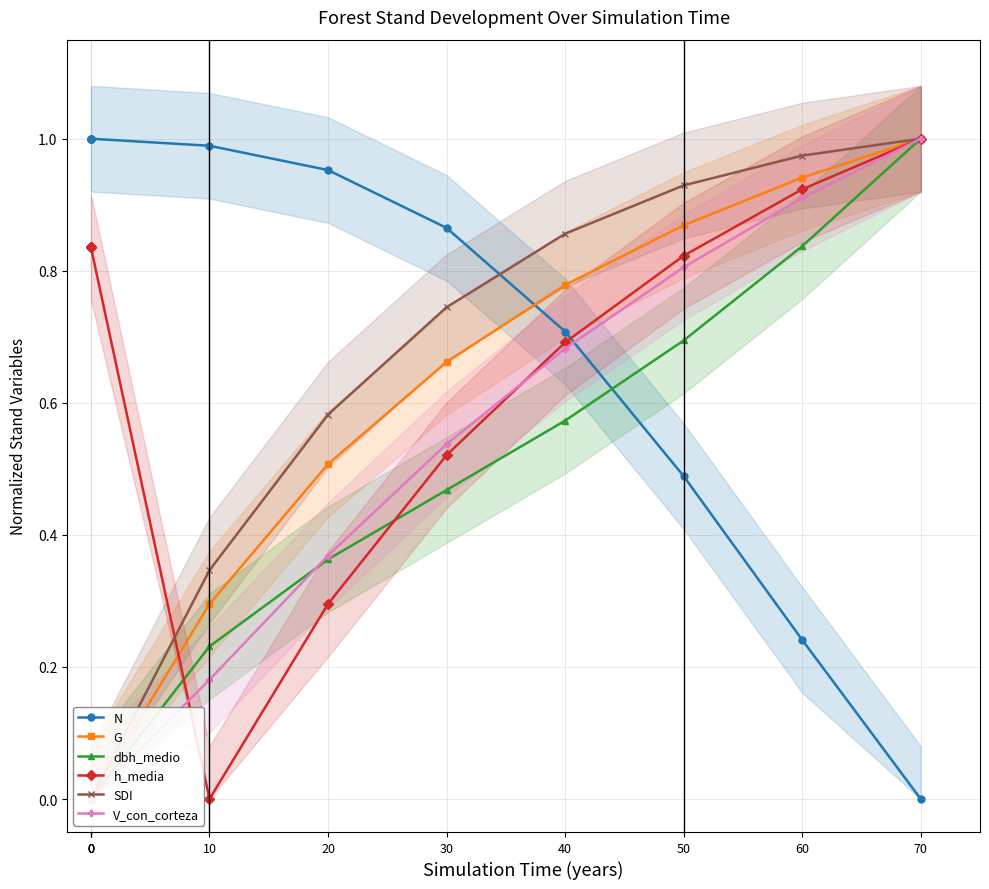

List the series in order of their peak value, lowest first.

N, G, dbh_medio, h_media, SDI, V_con_corteza